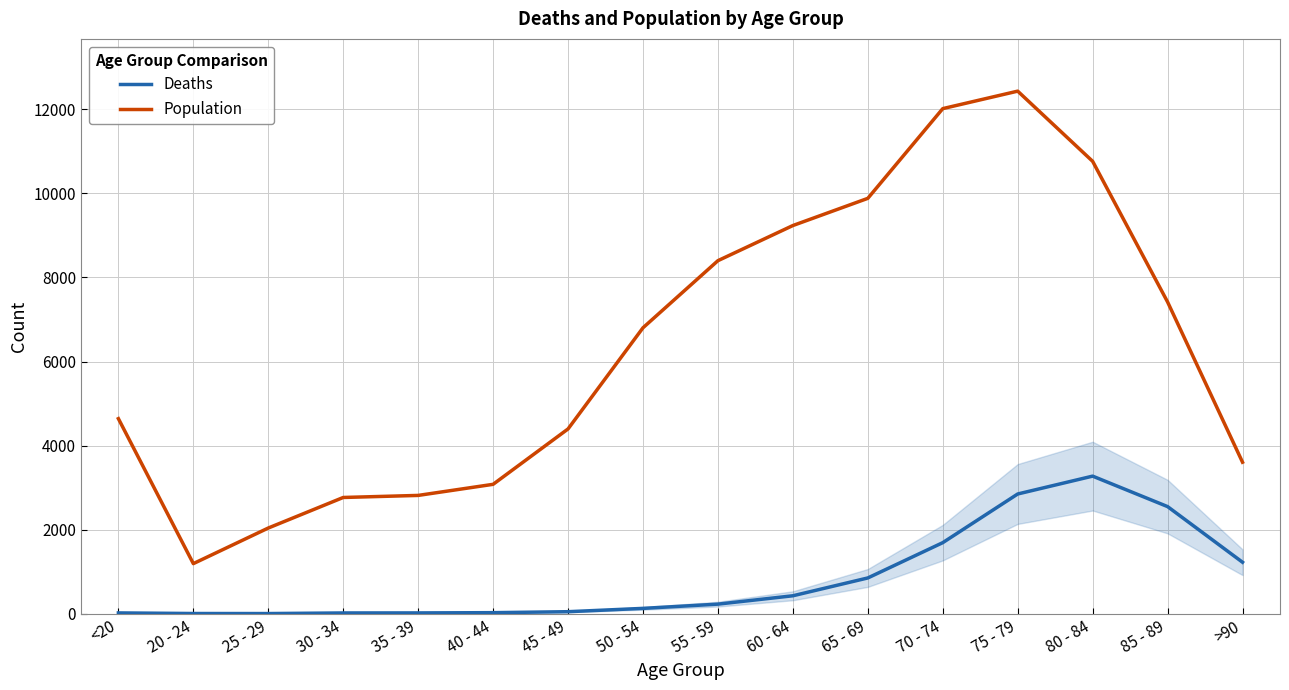

Is it true that Deaths equals 765 at 85 - 89?

False